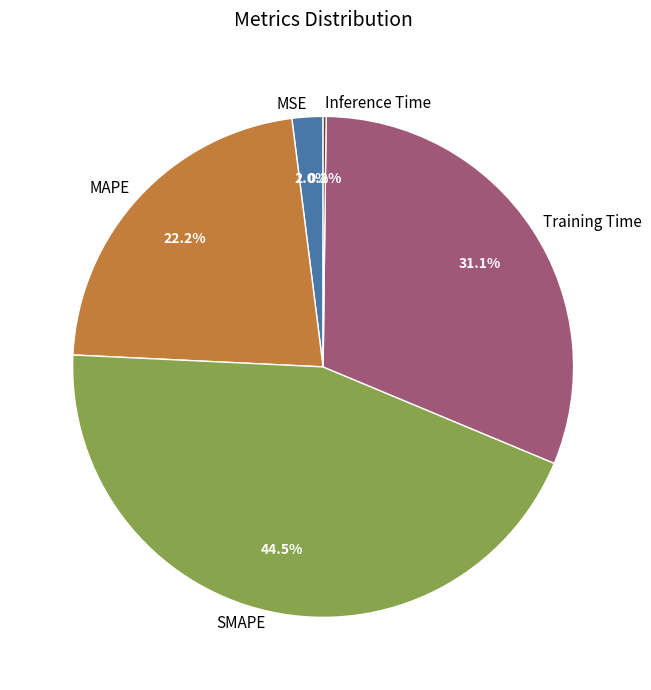

To the nearest percent, what portion does MSE represent?

2%